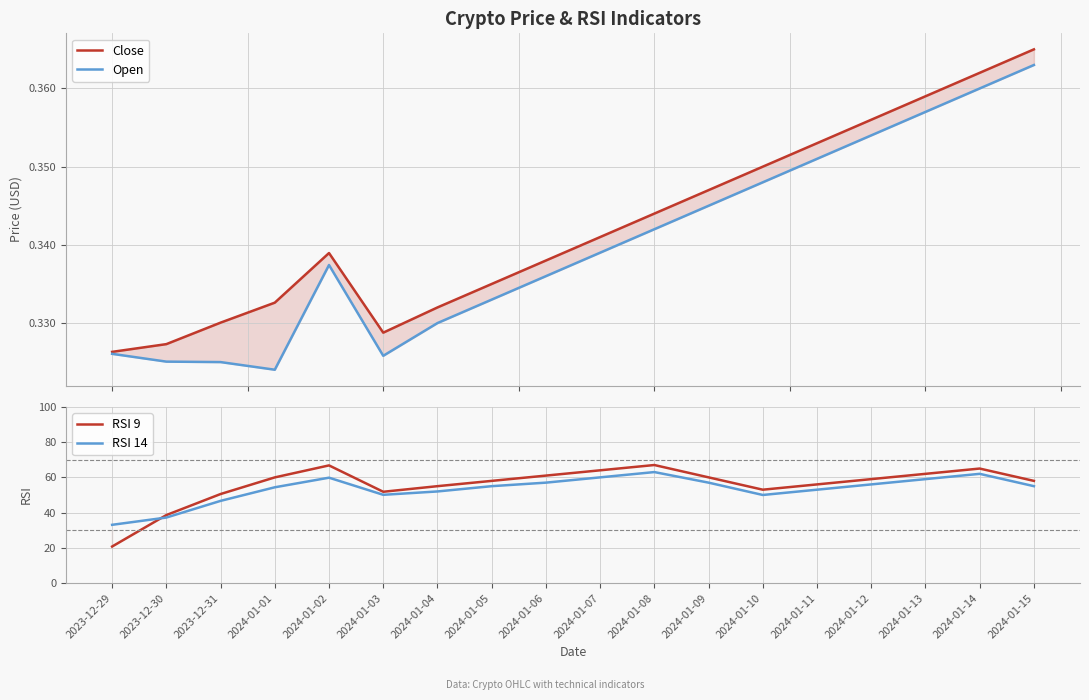

True or false: Close has a value of 0.3 at 2024-01-04.

True